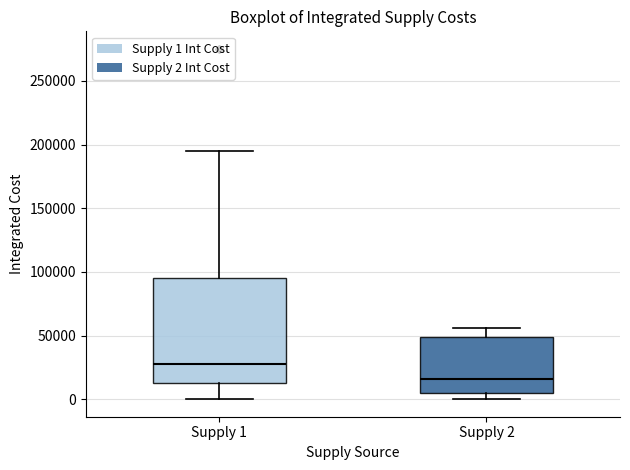

Reading left to right, transcribe this box plot: for each box, give where its median line is, the range the box spans, and where its two whiskers end, as read against the y-axis. The values are not printed on the chart, so give them approximately, as read against the axis.

Supply 1: median 25000, box 15000 to 95000, whiskers 0 to 195000
Supply 2: median 15000, box 5000 to 50000, whiskers 0 to 55000